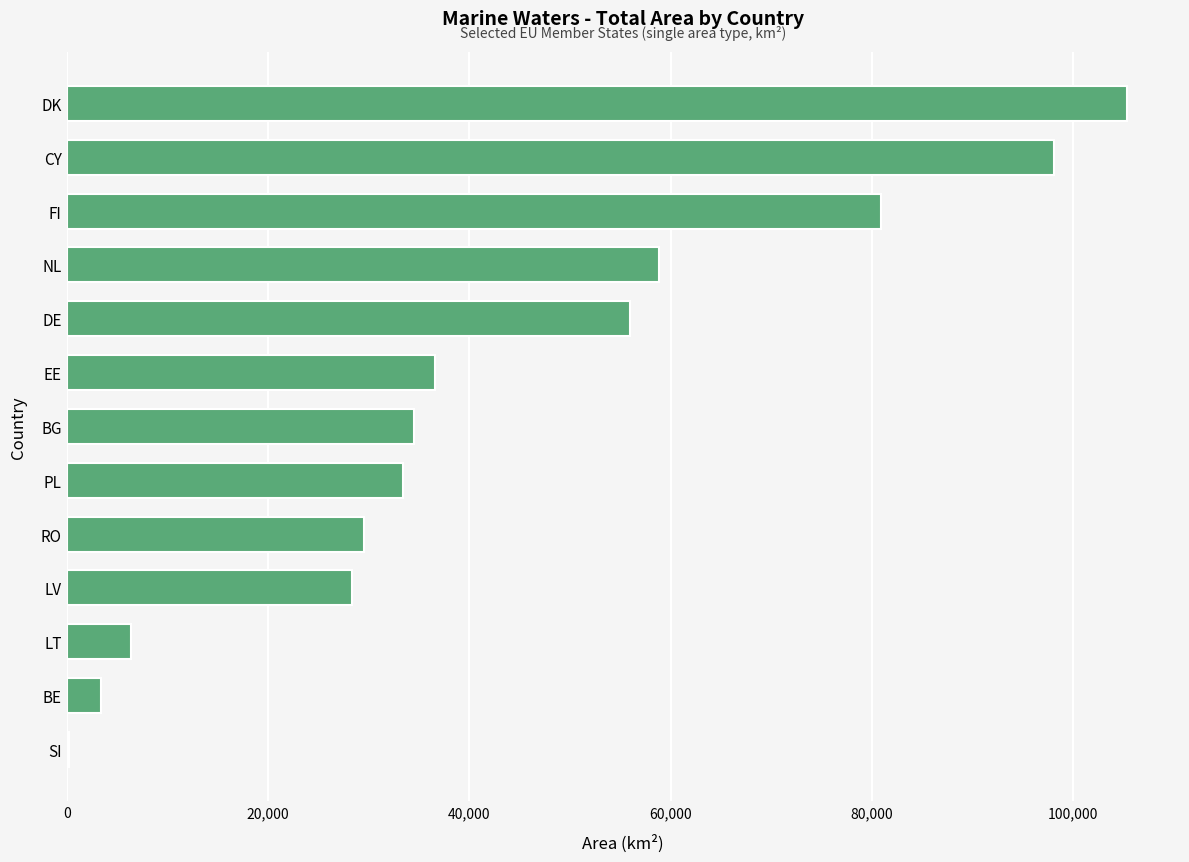

Which label corresponds to the largest value in the chart?

DK